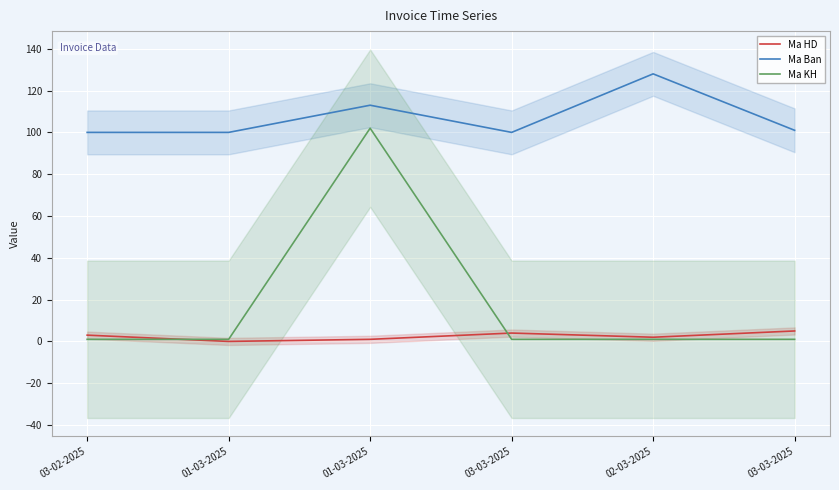

Between which two adjacent categories do Ma HD and Ma KH first intersect?

03-02-2025 and 01-03-2025